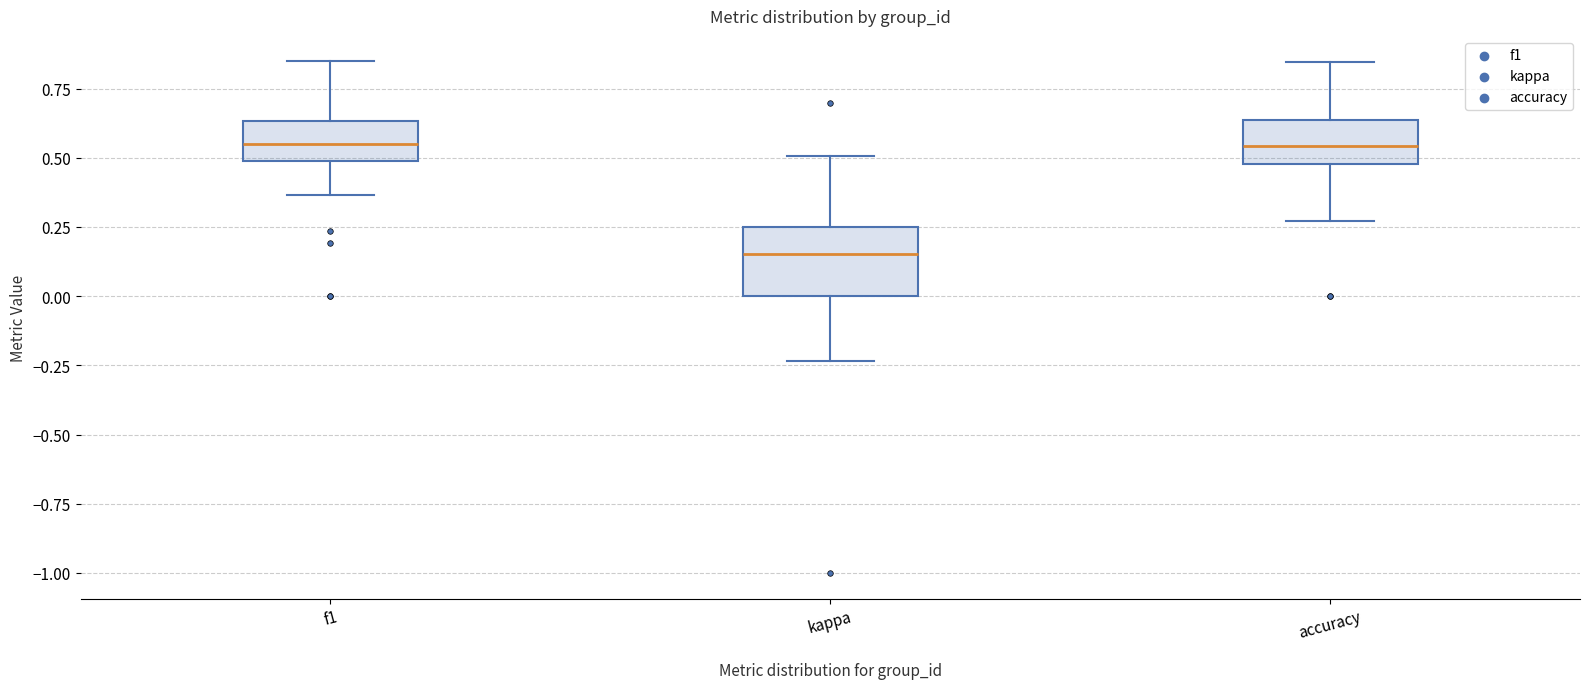

Which box is the tallest, from its lower edge to its upper edge?

kappa